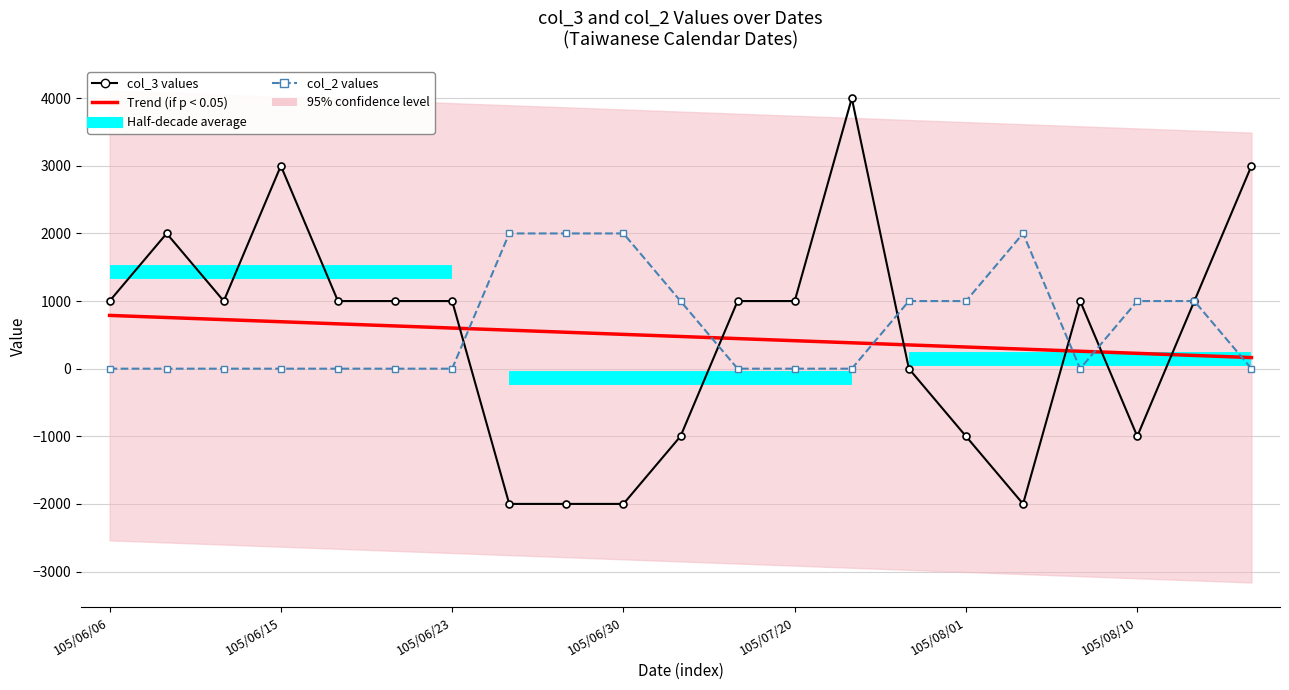

What is the minimum value shown in the chart?

-2000